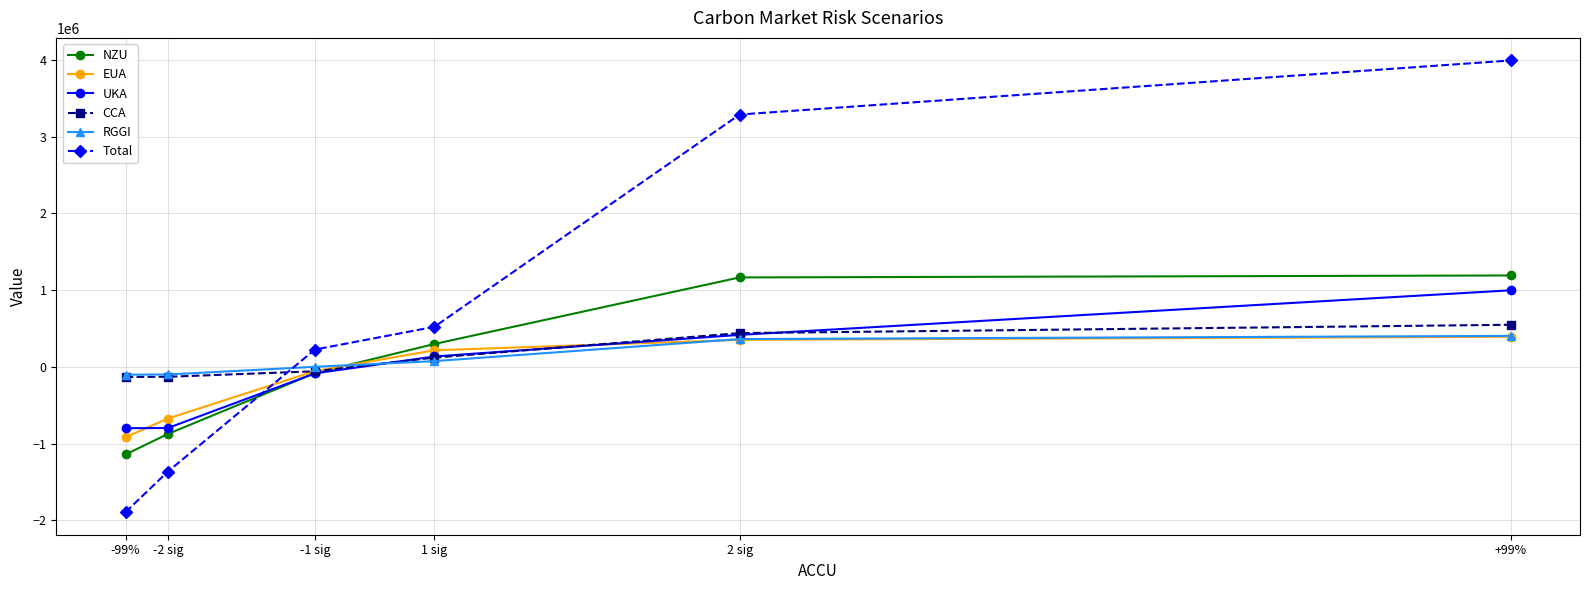

Which label corresponds to the largest value in the chart?

+99%